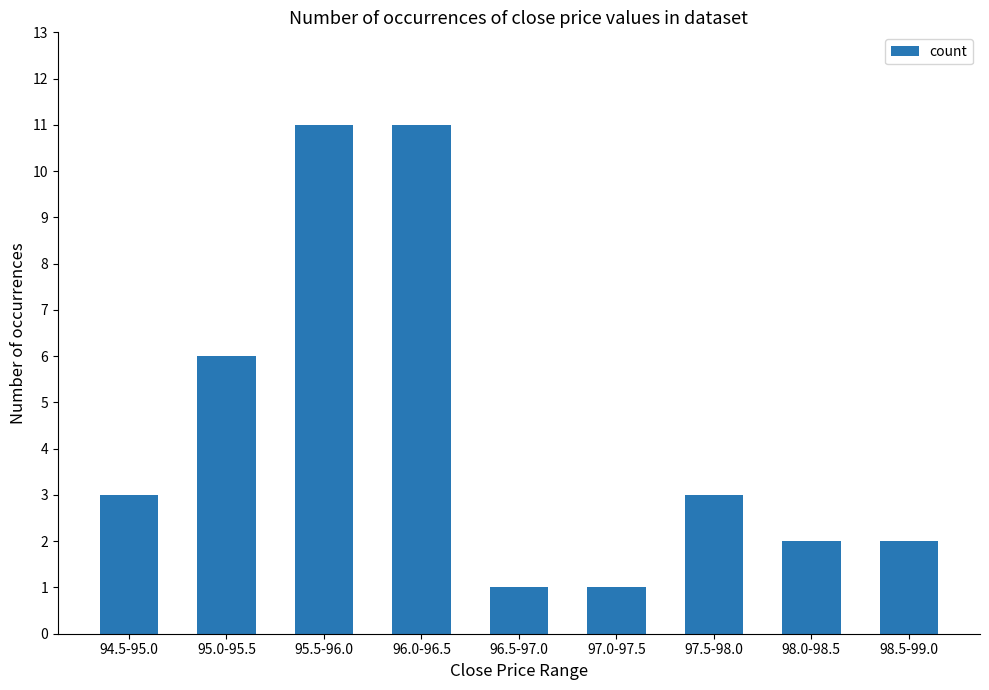

Is it true that the value at 98.0-98.5 is 2?

True